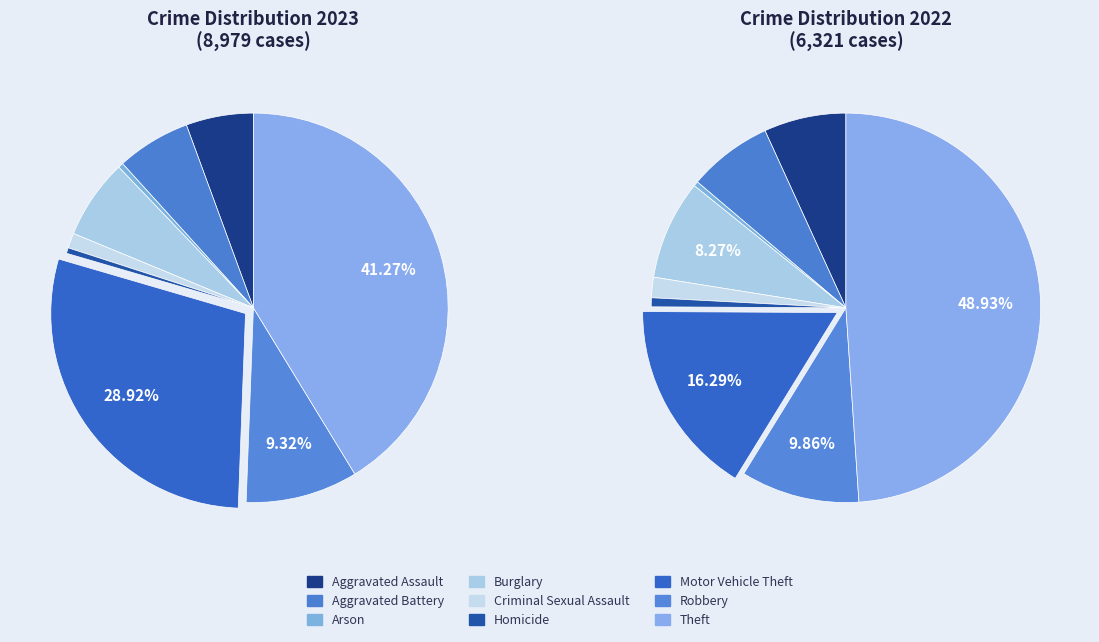

Rank the categories by value from highest to lowest.

Theft, Motor Vehicle Theft, Robbery, Burglary, Aggravated Battery, Aggravated Assault, Criminal Sexual Assault, Homicide, Arson